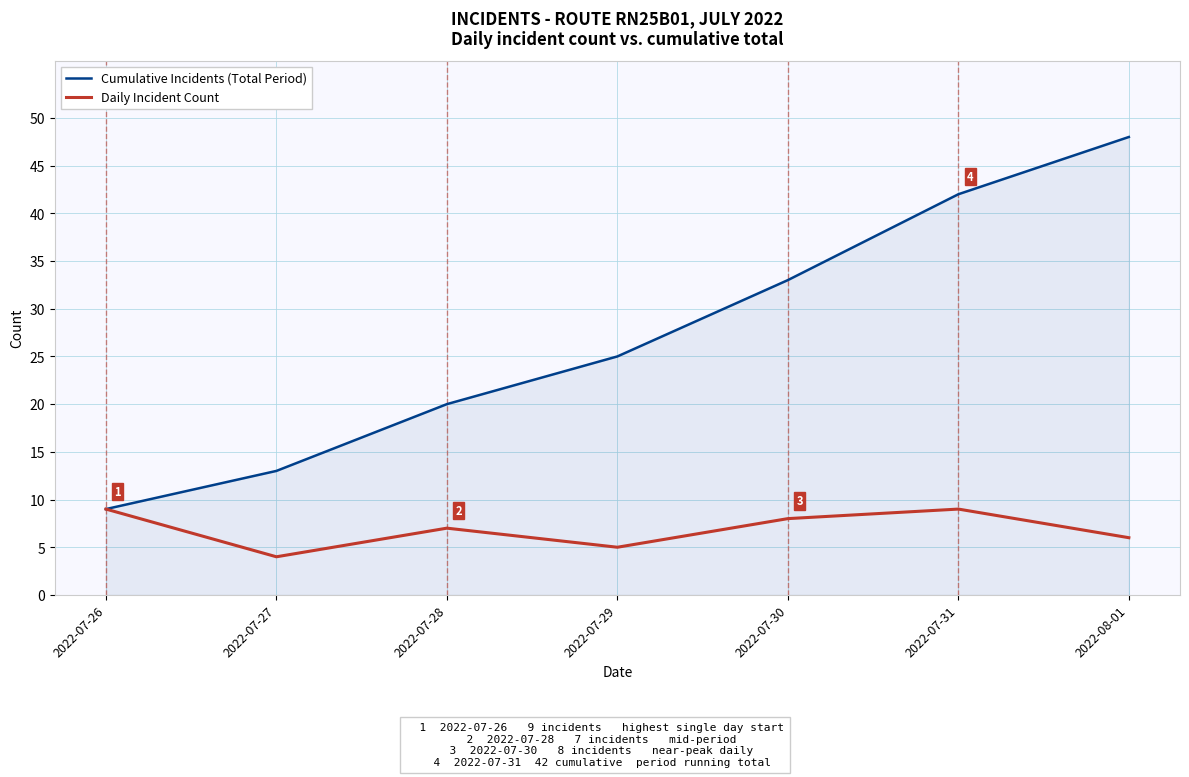

How many lines are shown in the chart?

2